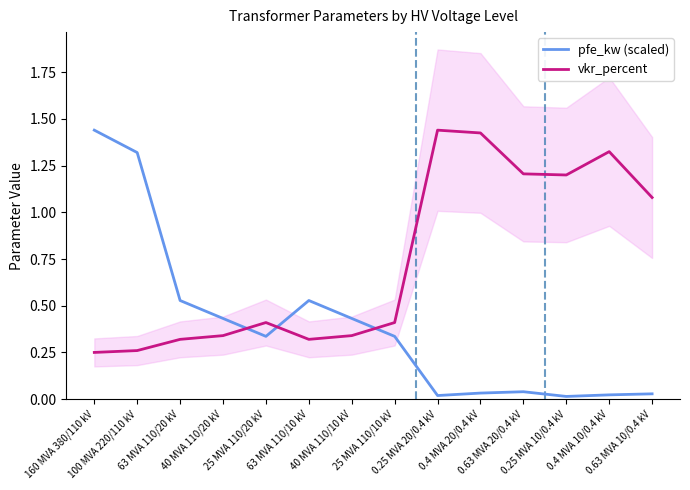

Does the chart display data point markers on the line(s)?

No